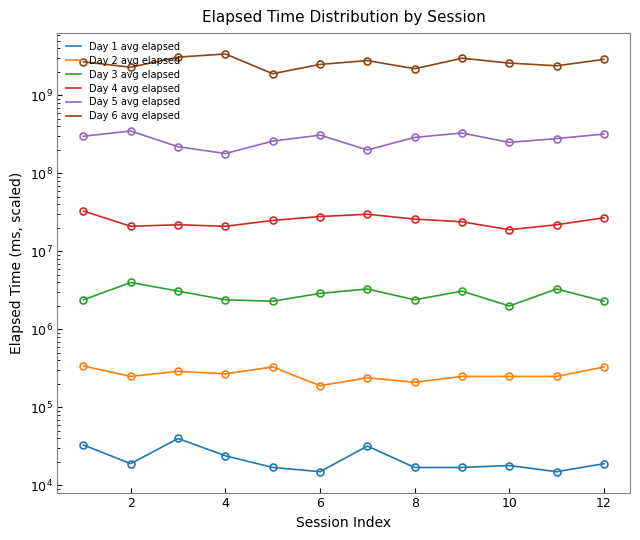

List the series in order of their peak value, highest first.

Day 6 avg elapsed, Day 5 avg elapsed, Day 4 avg elapsed, Day 3 avg elapsed, Day 2 avg elapsed, Day 1 avg elapsed